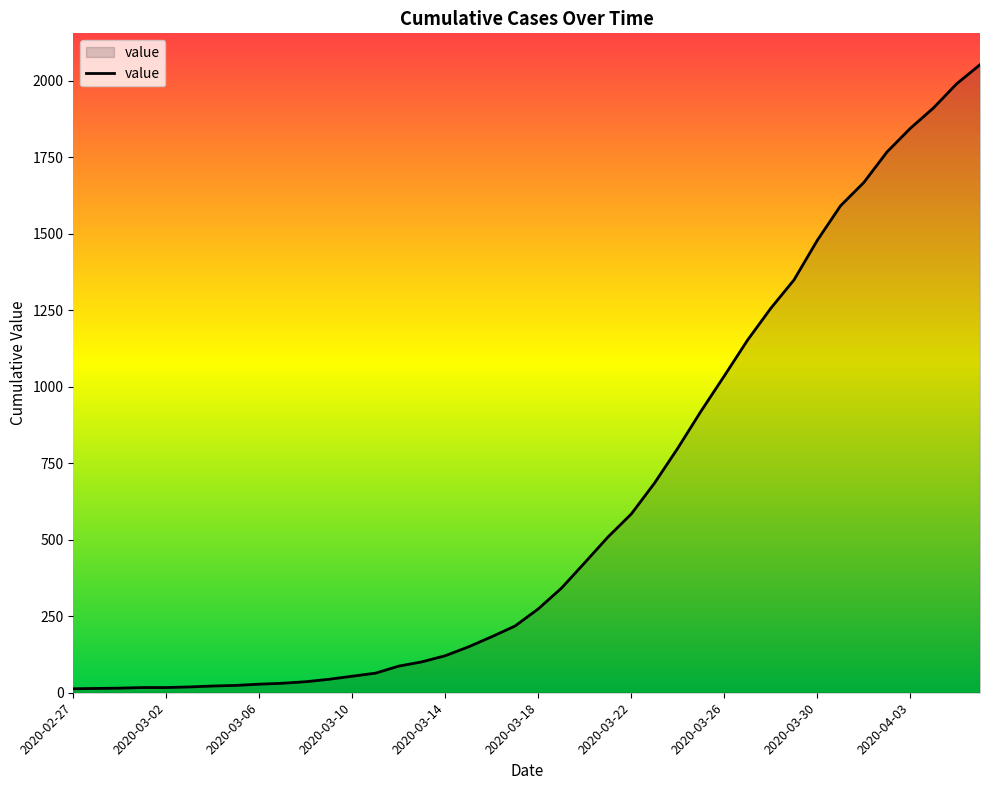

What is the greatest value displayed?

2052